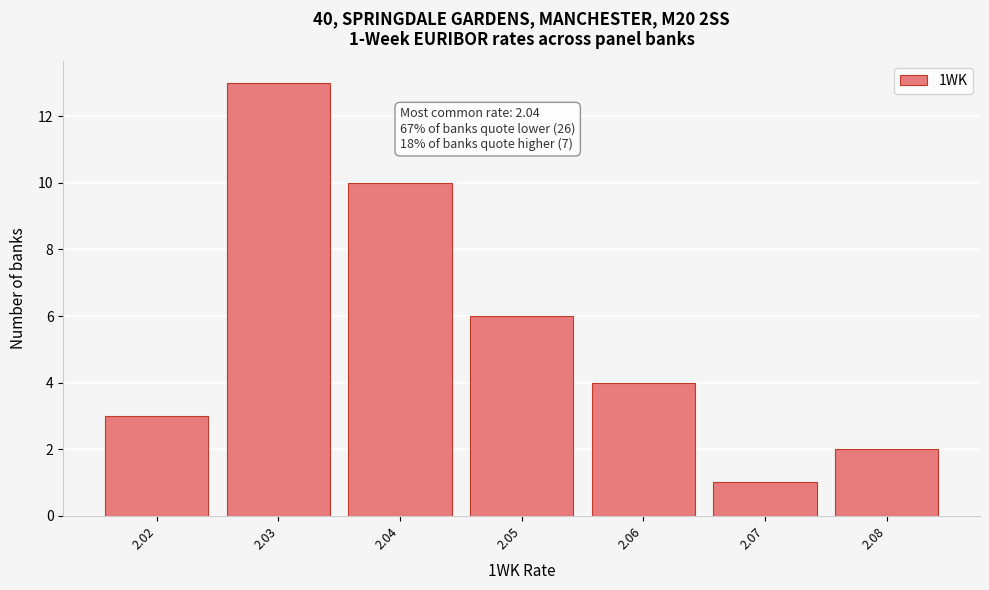

Reading right to left, list all the values displayed in this chart.

2.08=2	2.07=1	2.06=4	2.05=6	2.04=10	2.03=13	2.02=3